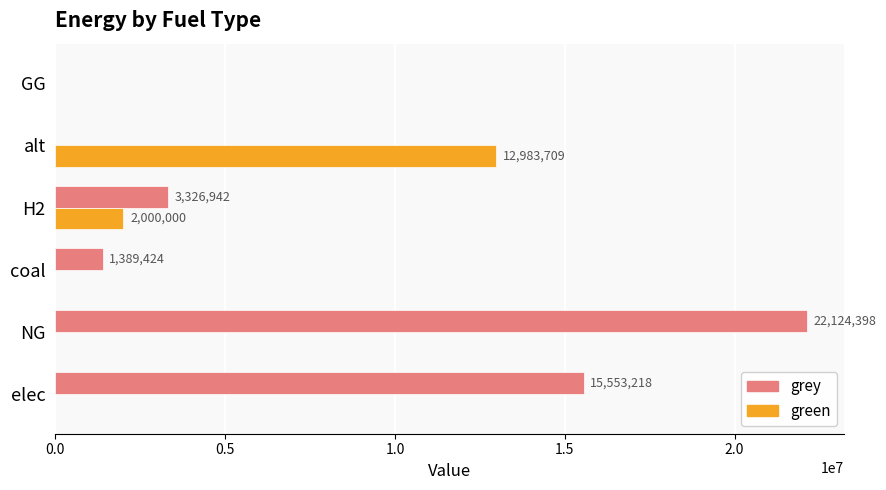

Is it true that grey equals 3326941.6 at H2?

True